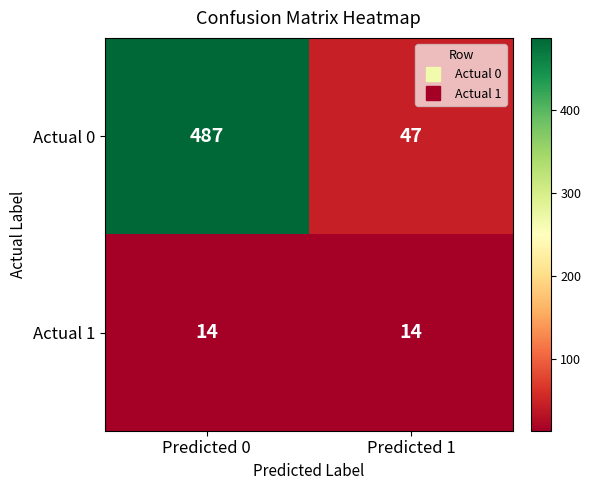

Is it true that Actual 1 equals 14 at Predicted 0?

True